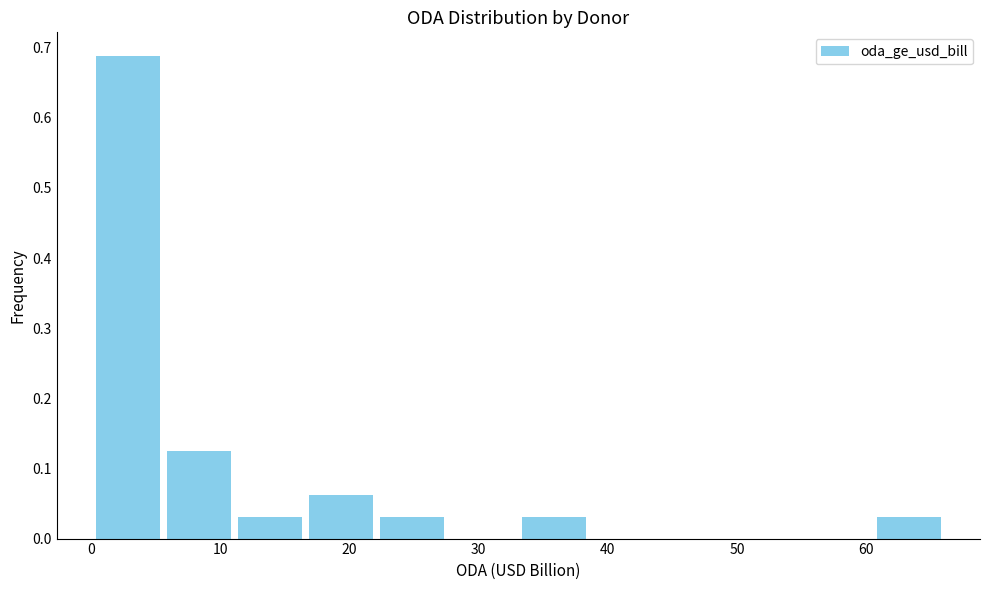

Reading left to right, transcribe this chart: for each bar, give the range it covers on the x-axis and its height. Neither the bar edges nor the heights are printed on the chart, so give them approximately, as read against the axes.

0 to 6: 0.69
6 to 11: 0.13
11 to 17: 0.03
17 to 22: 0.06
22 to 28: 0.03
28 to 33: 0
33 to 39: 0.03
39 to 44: 0
44 to 50: 0
50 to 55: 0
55 to 61: 0
61 to 66: 0.03